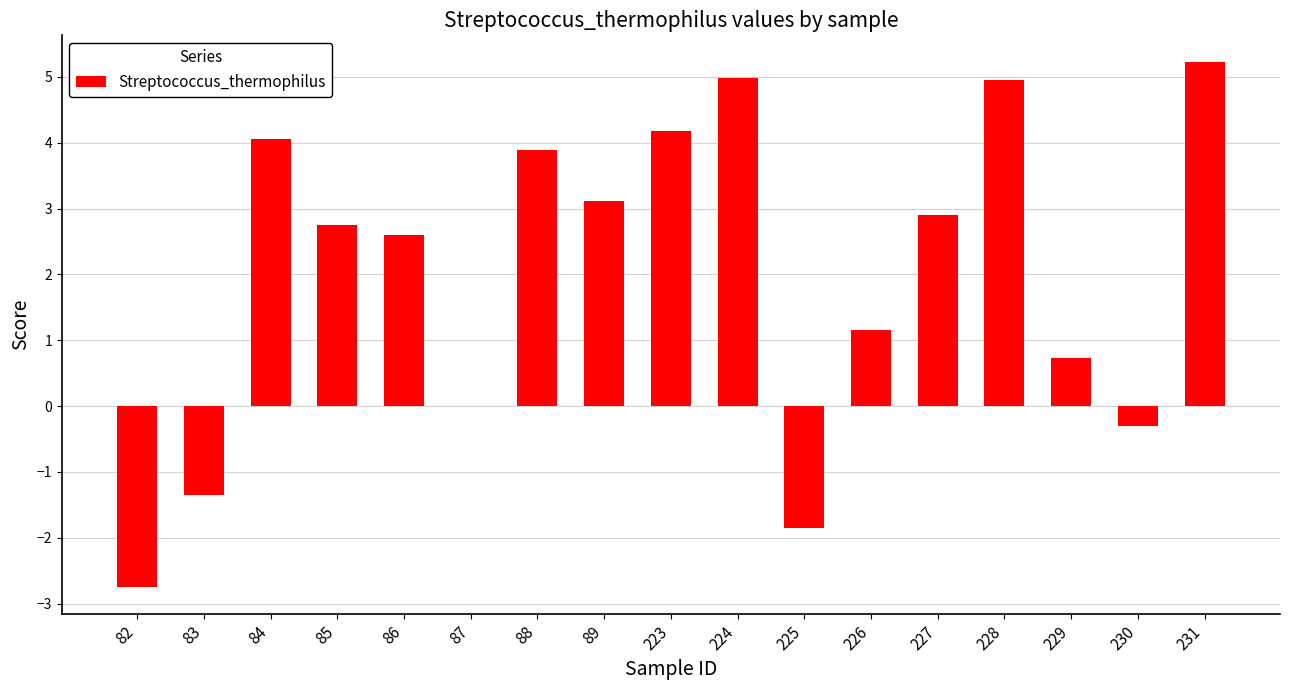

How many data points are above 2?

10